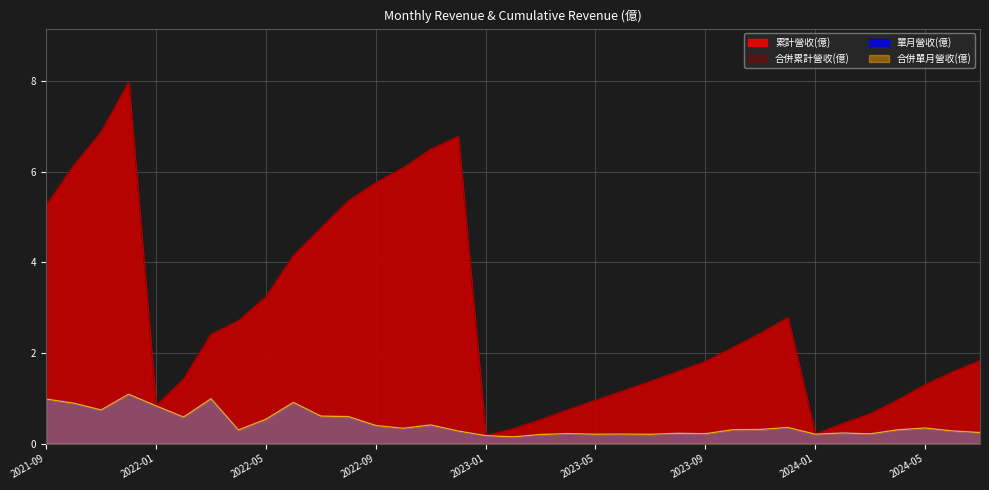

What is the greatest value displayed?

8.0